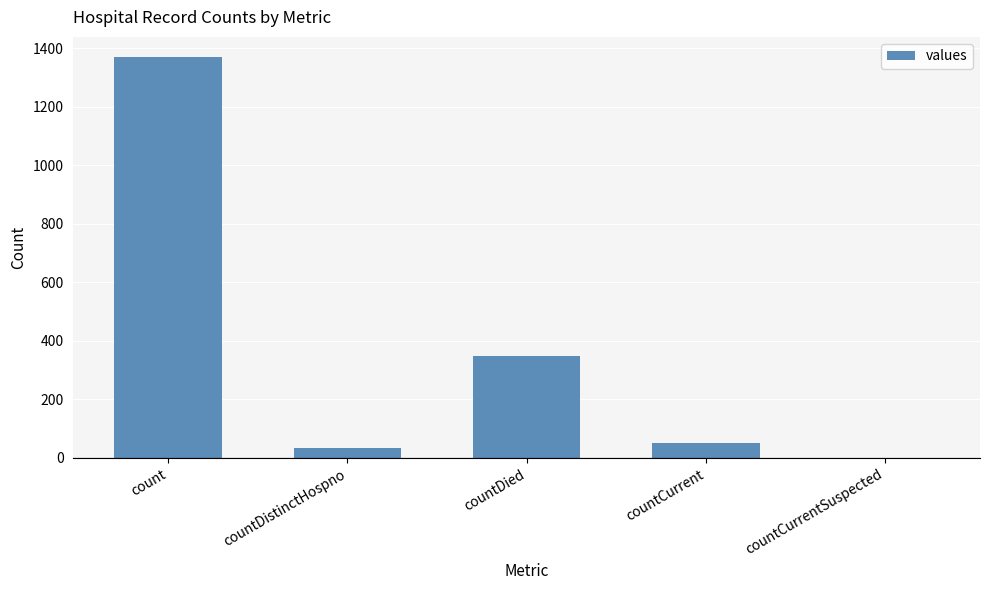

Which category has the highest value across all series?

count